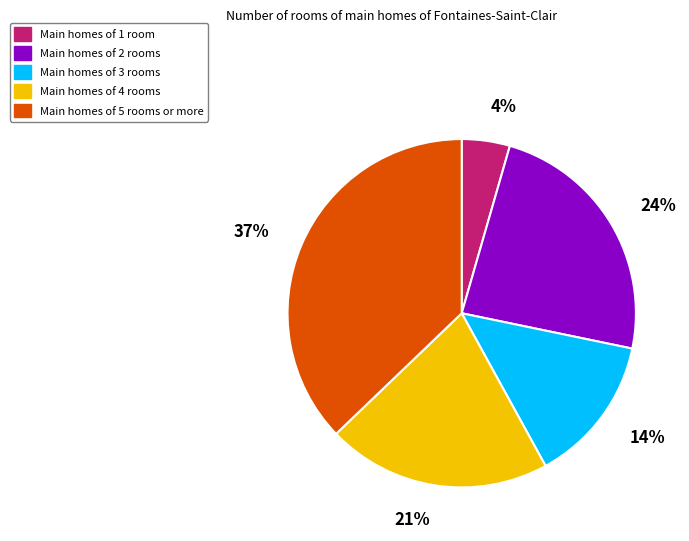

Is there any slice that represents more than half of the pie?

No